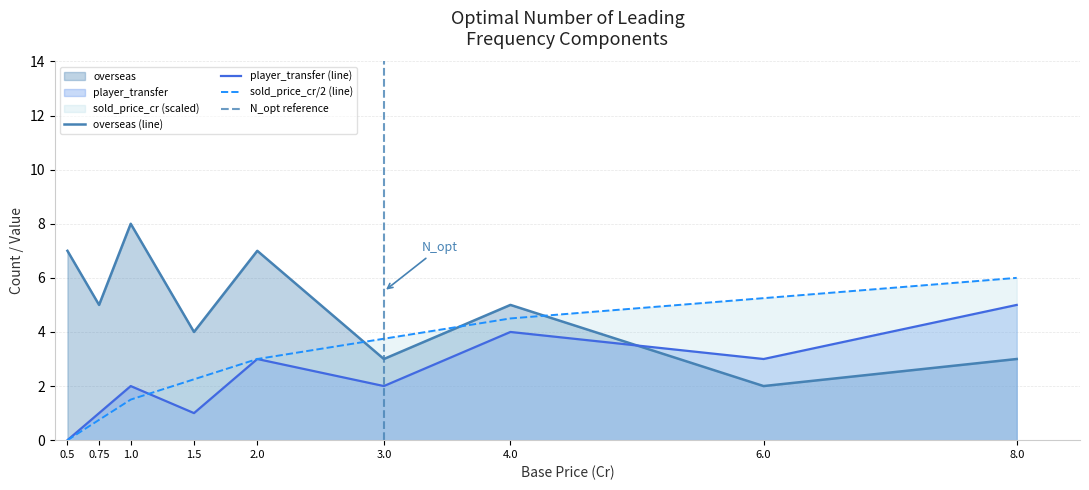

What is the maximum value for sold_price_cr?

6.0